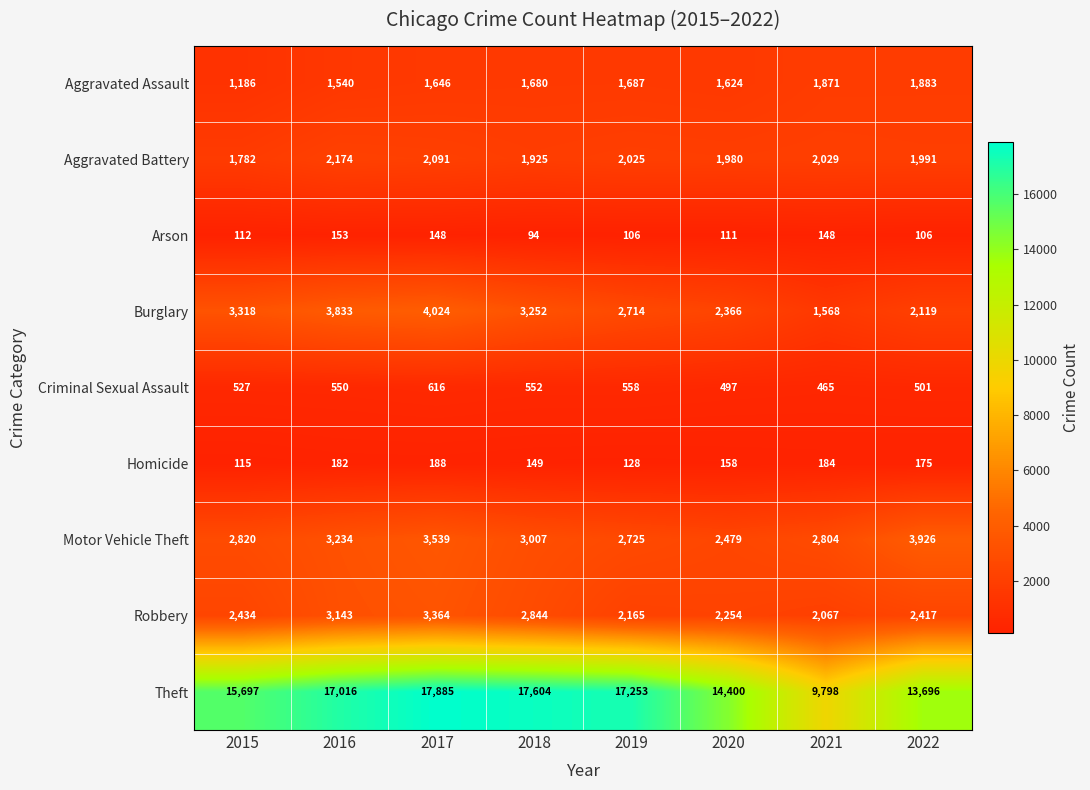

Rank the series by their maximum value, from highest to lowest.

Theft, Burglary, Motor Vehicle Theft, Robbery, Aggravated Battery, Aggravated Assault, Criminal Sexual Assault, Homicide, Arson